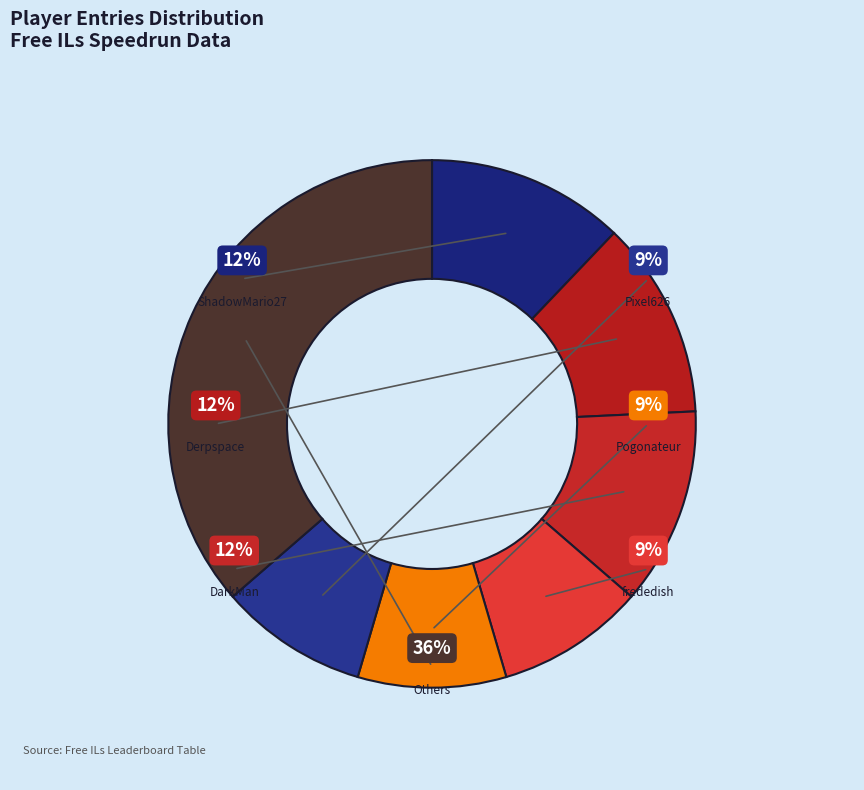

Is there a majority slice in this chart?

No